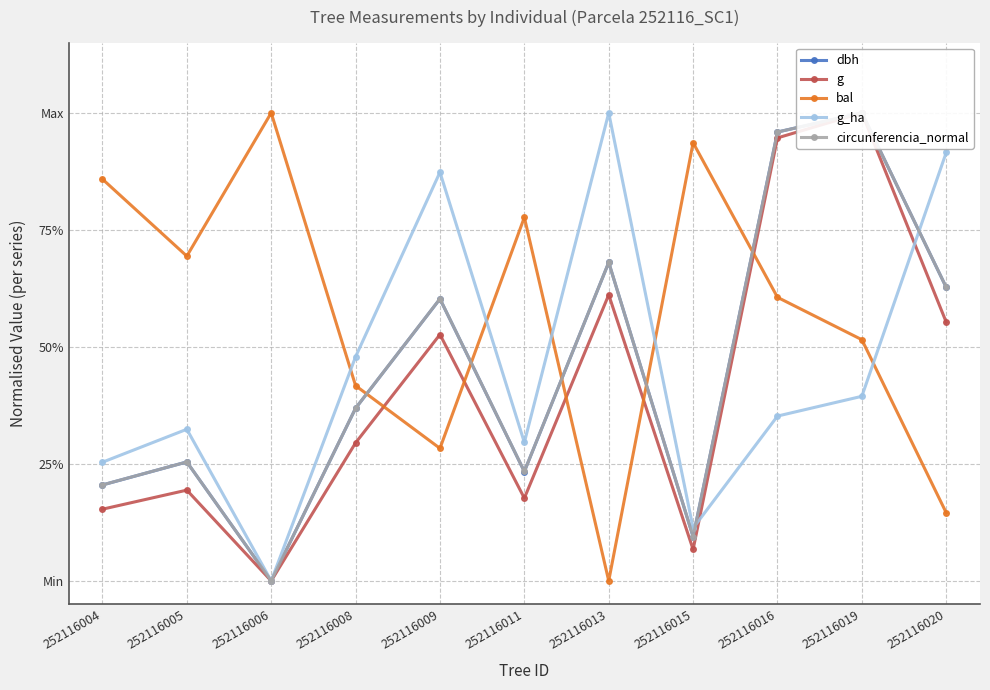

Read the bal value at 252116020.

0.1